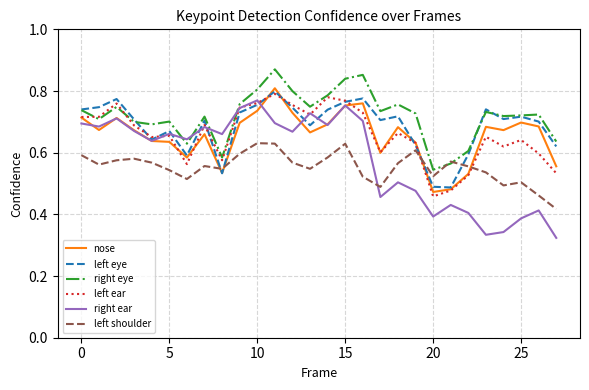

Which series has the widest spread of values?

right ear